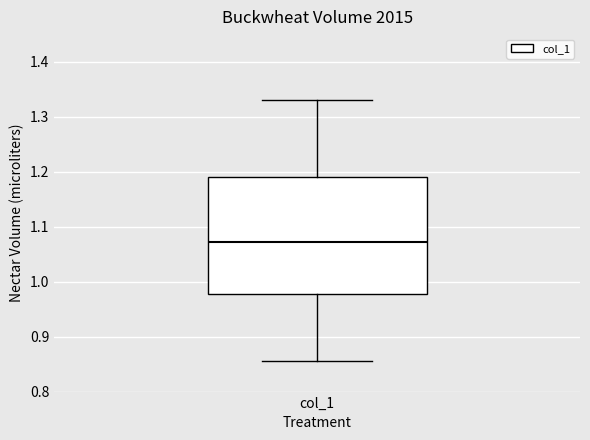

Where is the lower edge of the box for col_1 on the y-axis? The values are not printed on the chart, so give them approximately, as read against the axis.

0.98